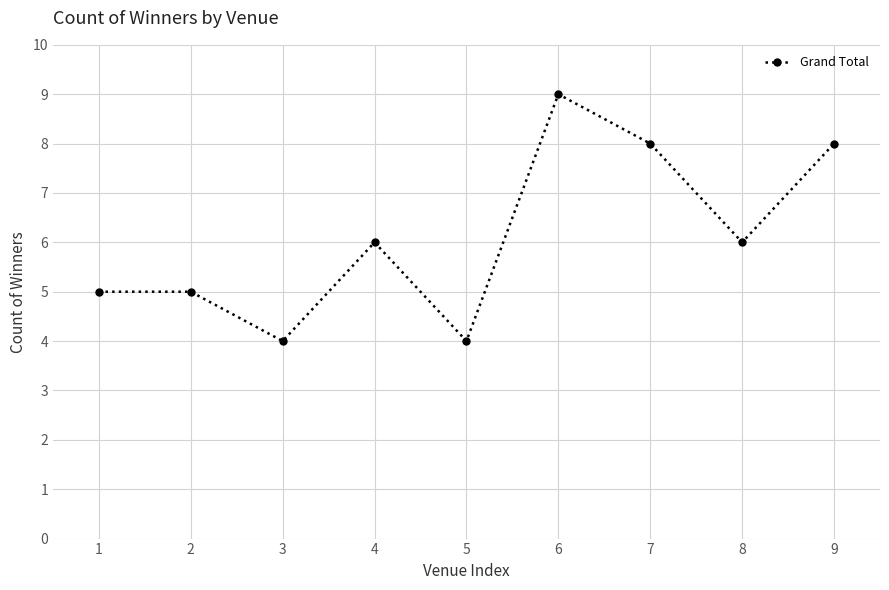

The value at 3 is 4. True or false?

True